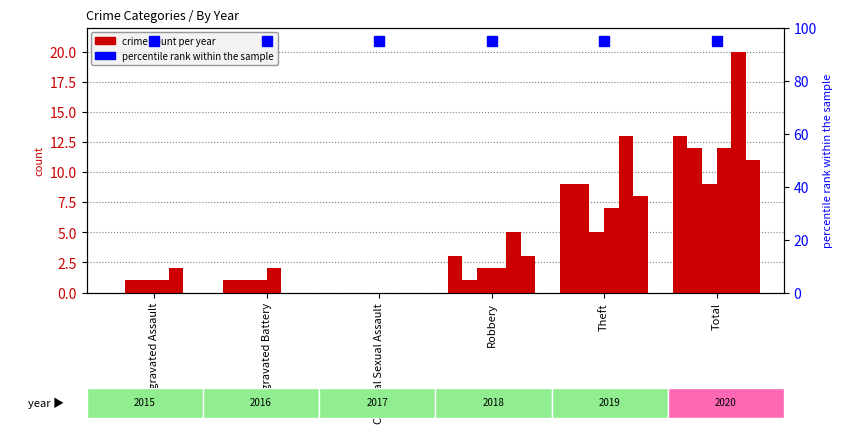

How many groups of bars are there?

6